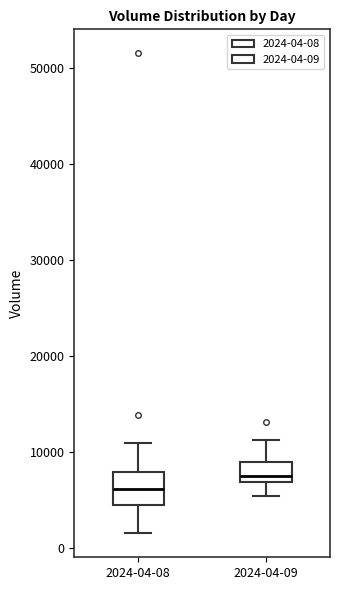

Reading left to right, read every box against the y-axis: the position of its median line, the range the box covers, and the ends of its whiskers. The values are not printed on the chart, so give them approximately, as read against the axis.

2024-04-08: median 6000, box 4000 to 8000, whiskers 2000 to 11000
2024-04-09: median 8000, box 7000 to 9000, whiskers 5000 to 11000